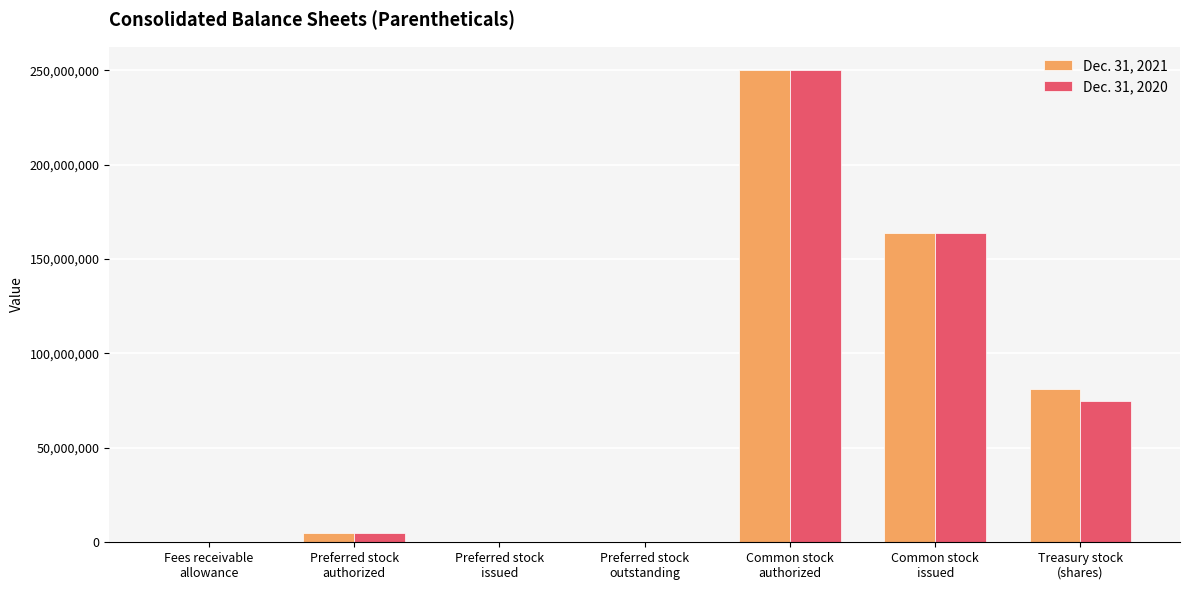

Which series has the largest range (max minus min)?

Dec. 31, 2021